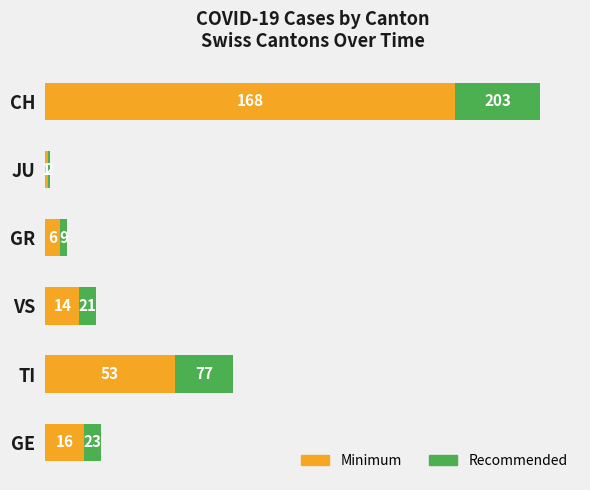

How many categories are shown in the chart?

6